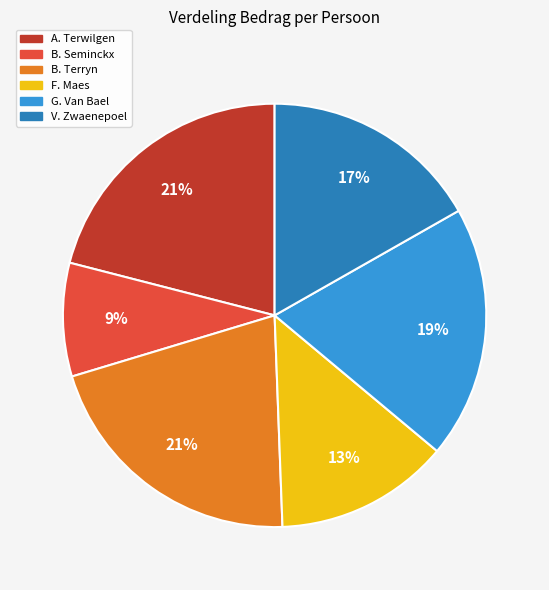

To the nearest percent, what is the average slice percentage?

17%